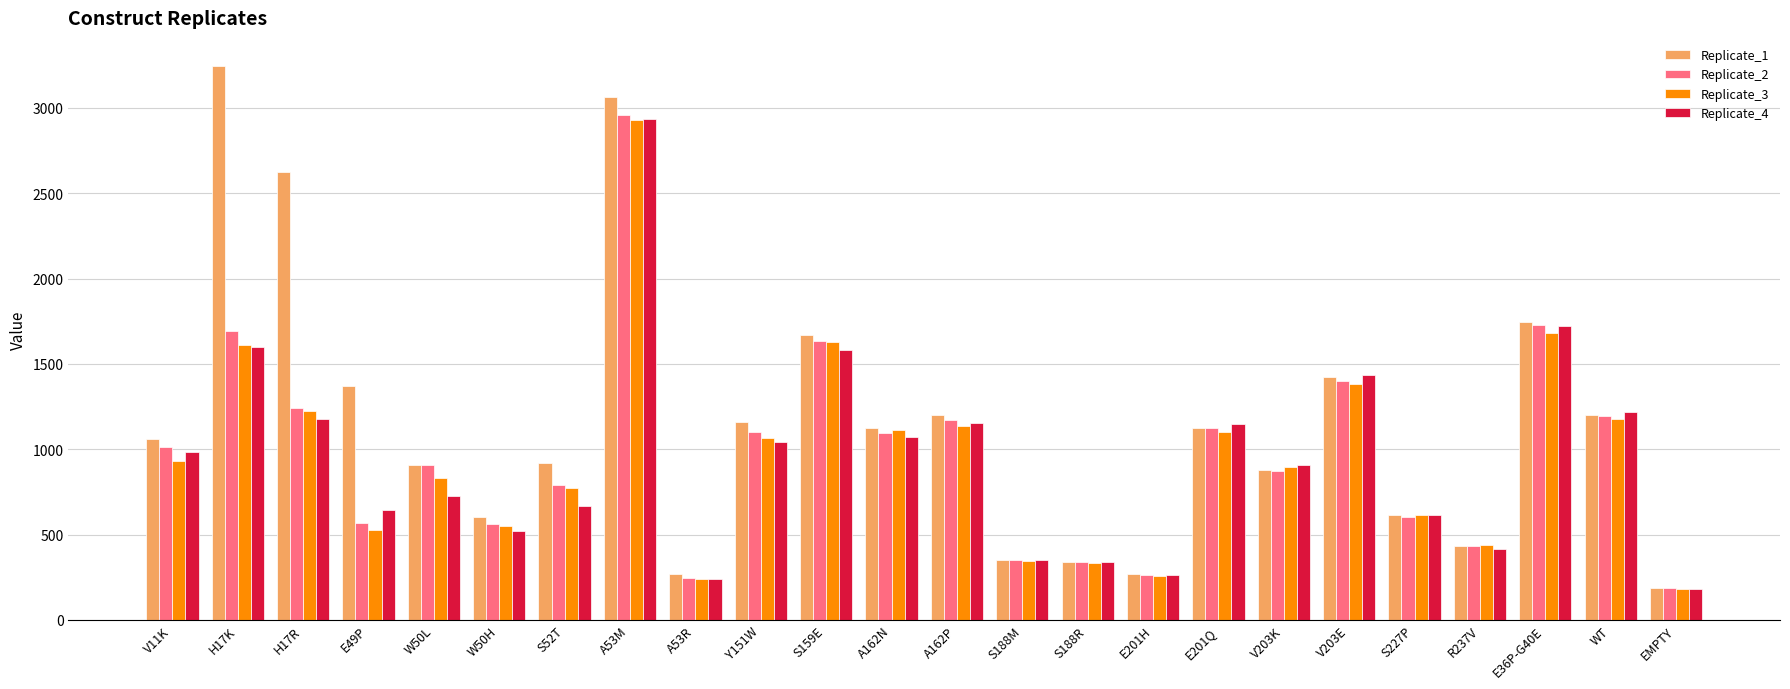

How many data points in Replicate_3 are less than 932?

12